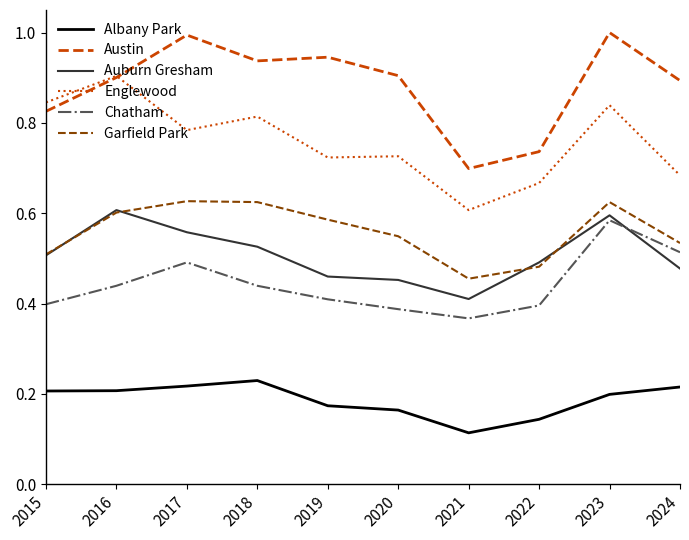

Which label corresponds to the smallest value in the chart?

2021